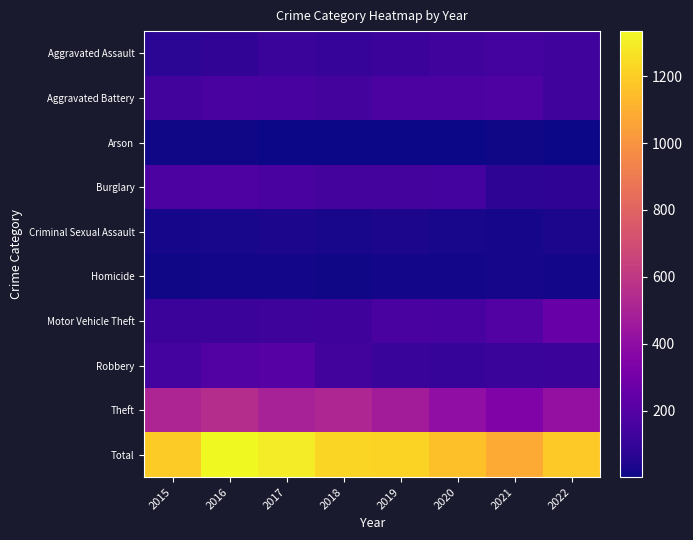

What is the smallest value displayed?

1